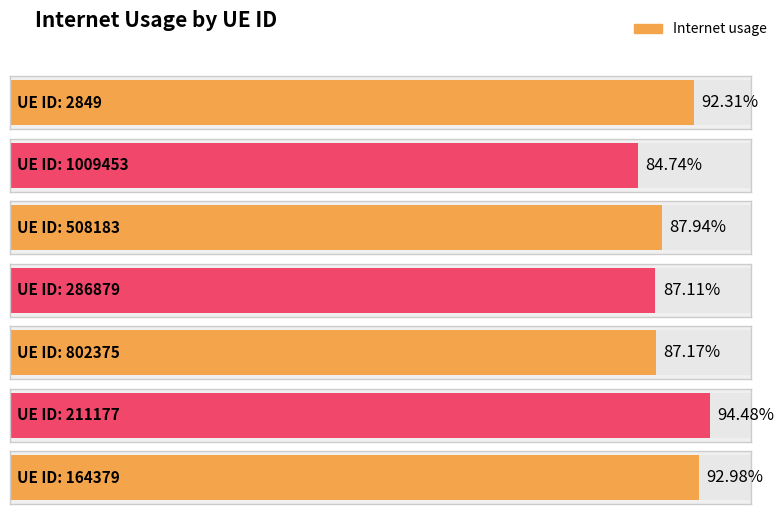

The value at 1009453 is 1.5. True or false?

False